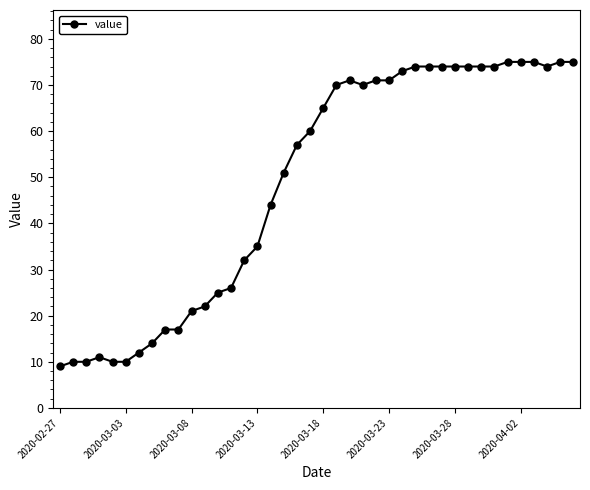

True or false: there are more than 0 points higher than both neighbors.

True